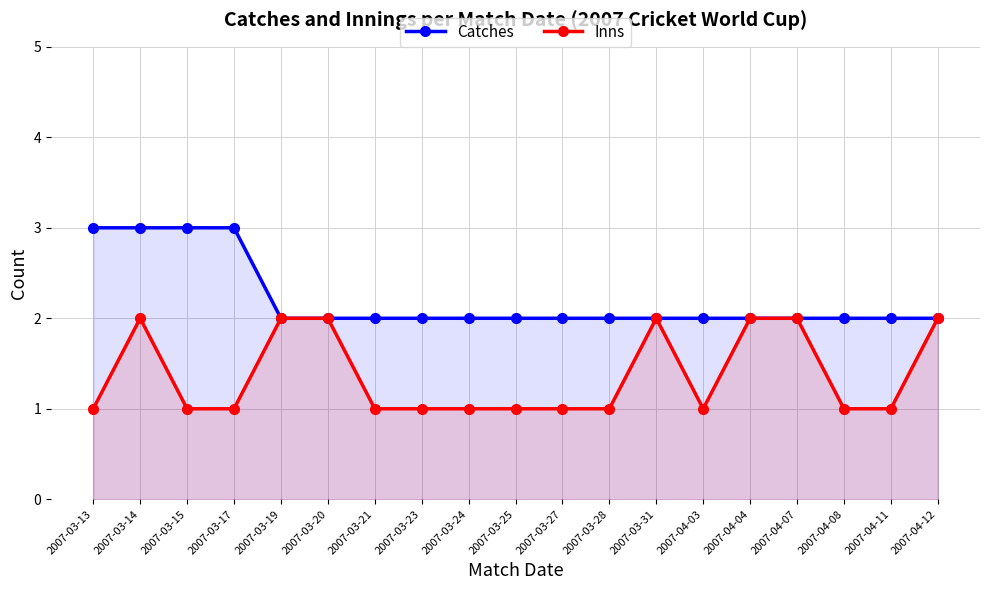

Is it true that Catches equals 3 at 2007-03-15?

True